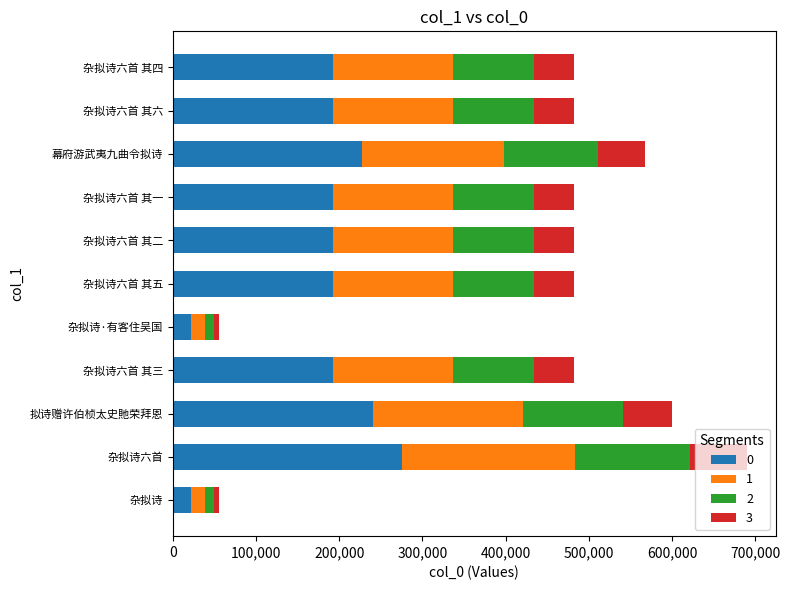

How many categories are shown in the chart?

11